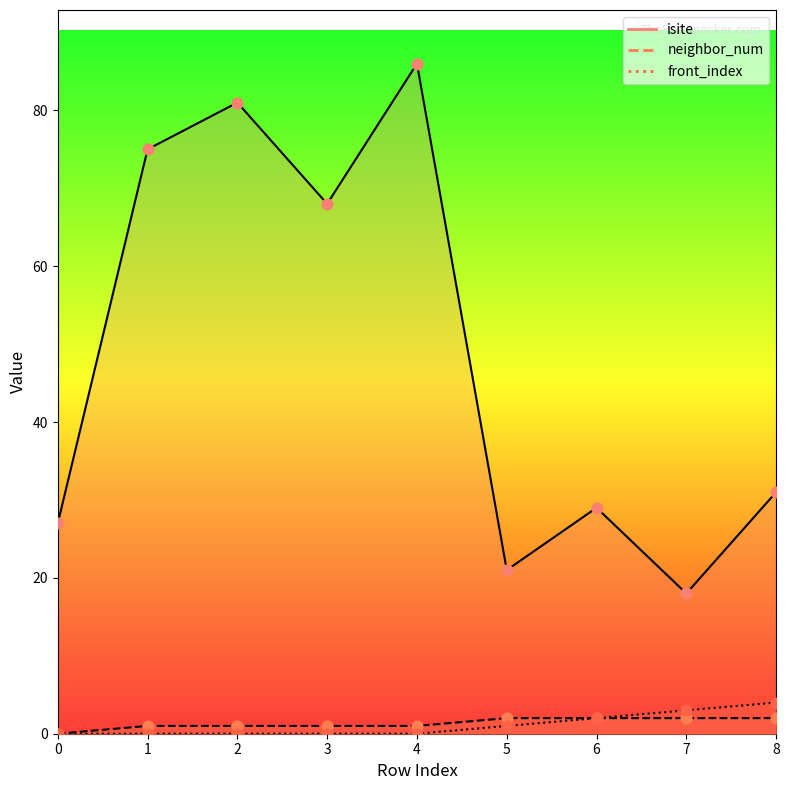

Is the value of front_index at 5 greater than the value of neighbor_num at 2?

No